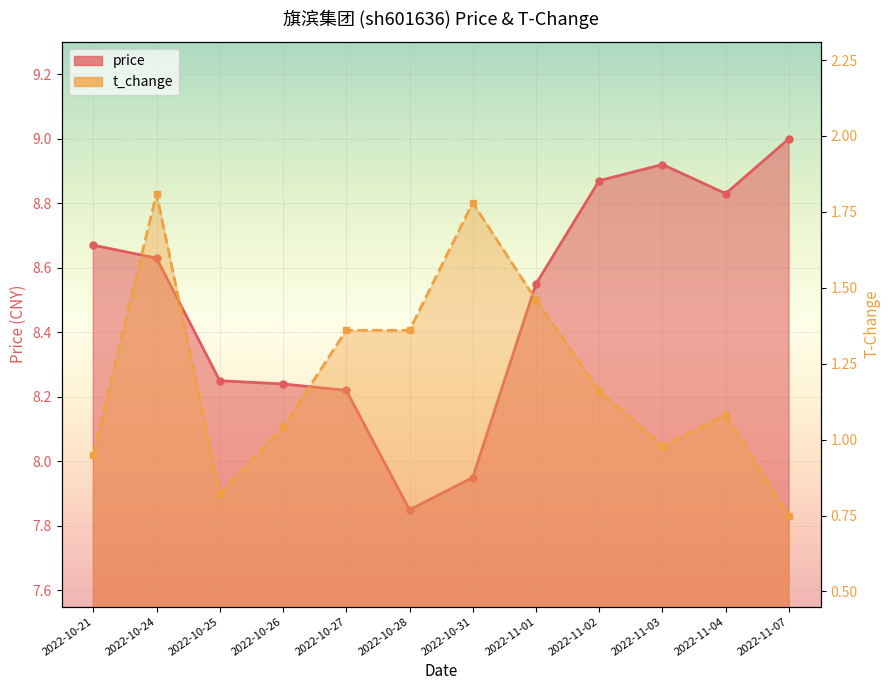

What are all the series names shown in the legend?

price, t_change